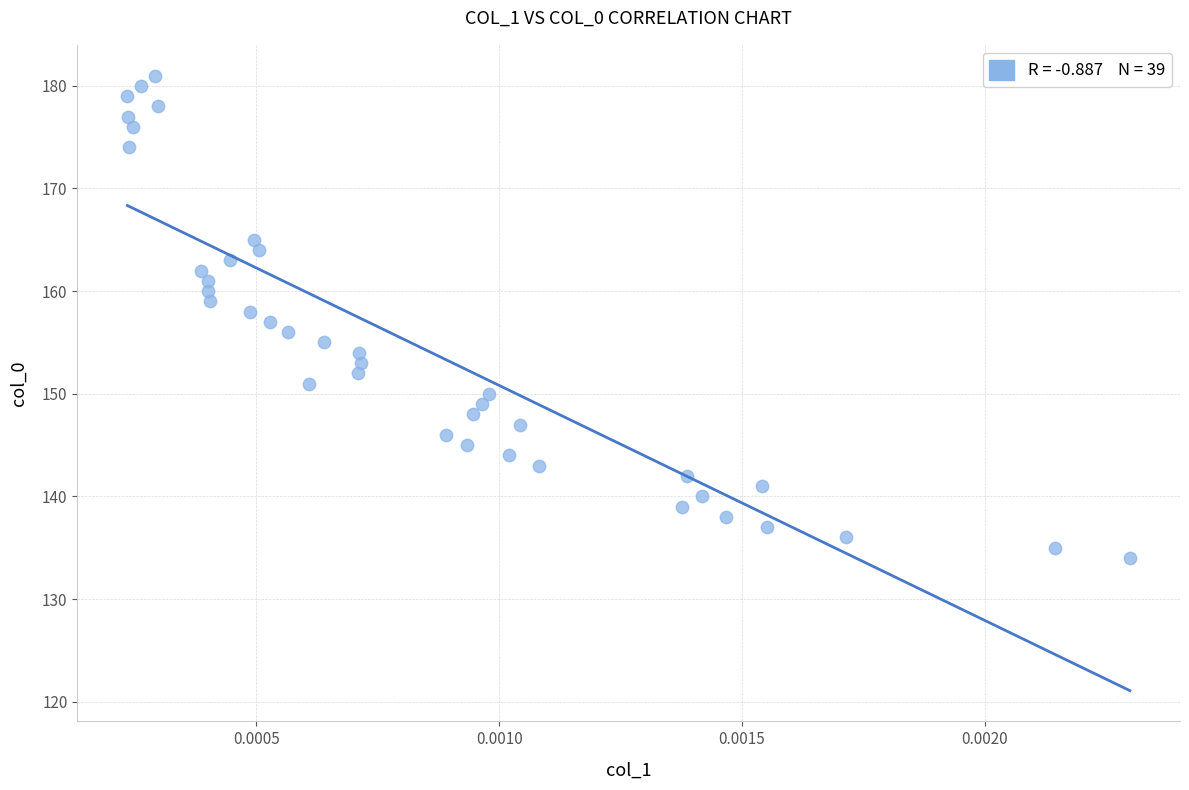

What is the range of Y values (max minus min)?

47